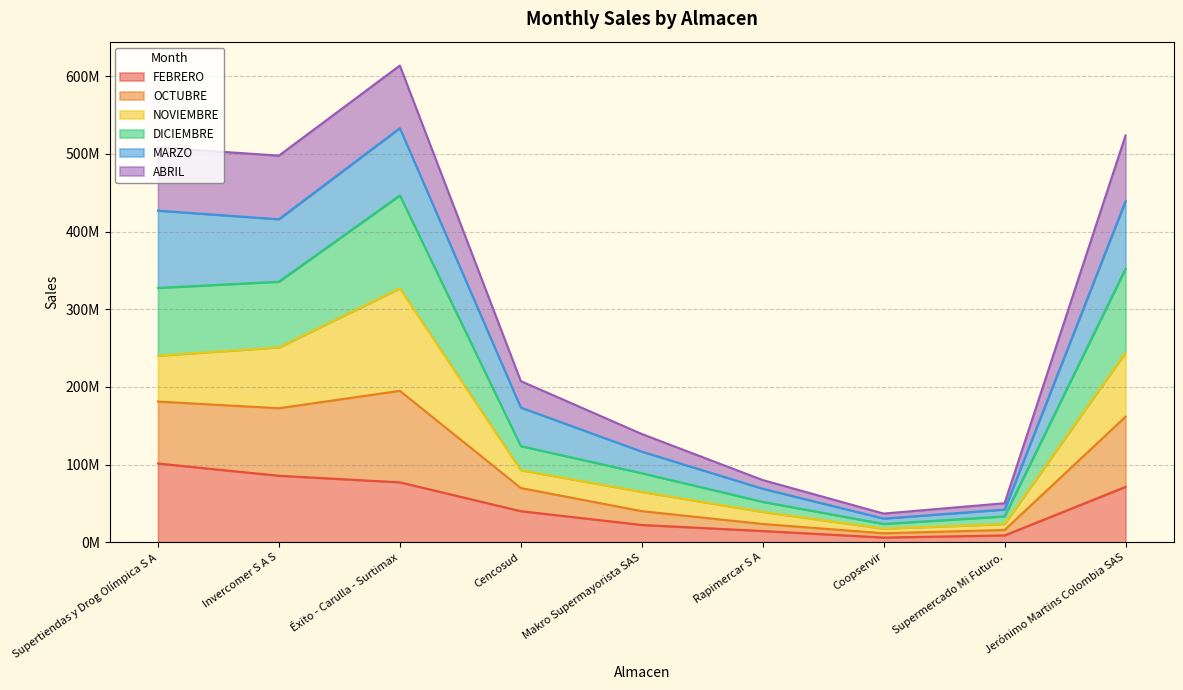

What is the label of the 1st point from the left?

Supertiendas y Drog Olímpica S A